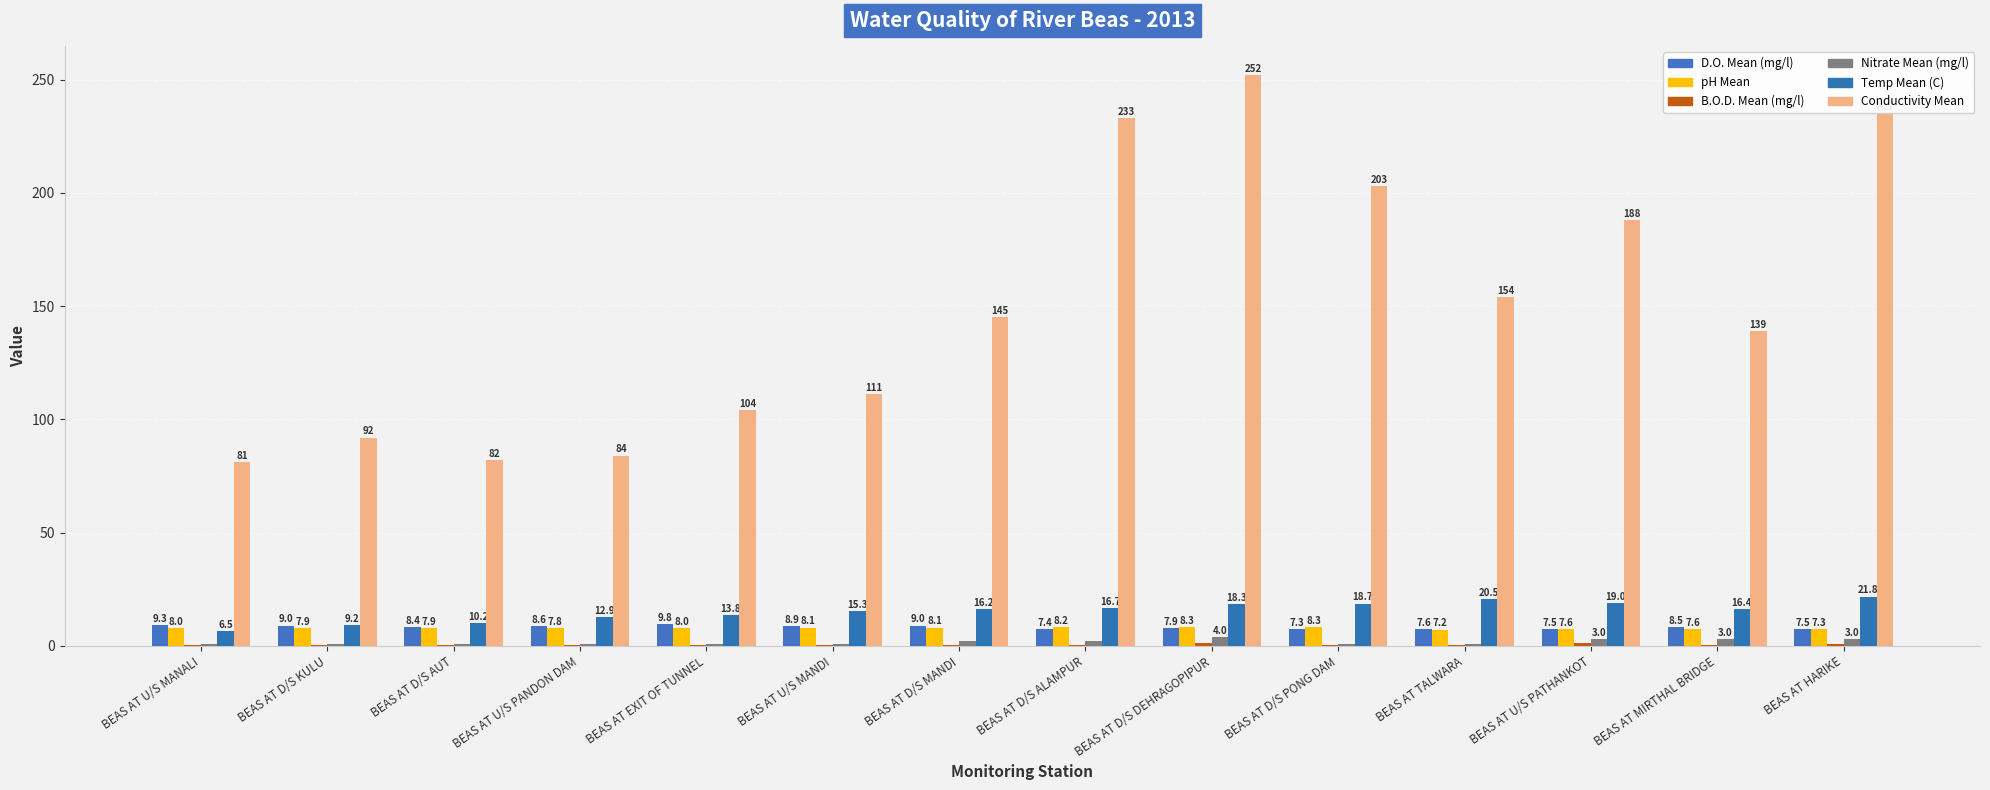

Which series changed the most between BEAS AT MIRTHAL BRIDGE and BEAS AT HARIKE?

Conductivity Mean